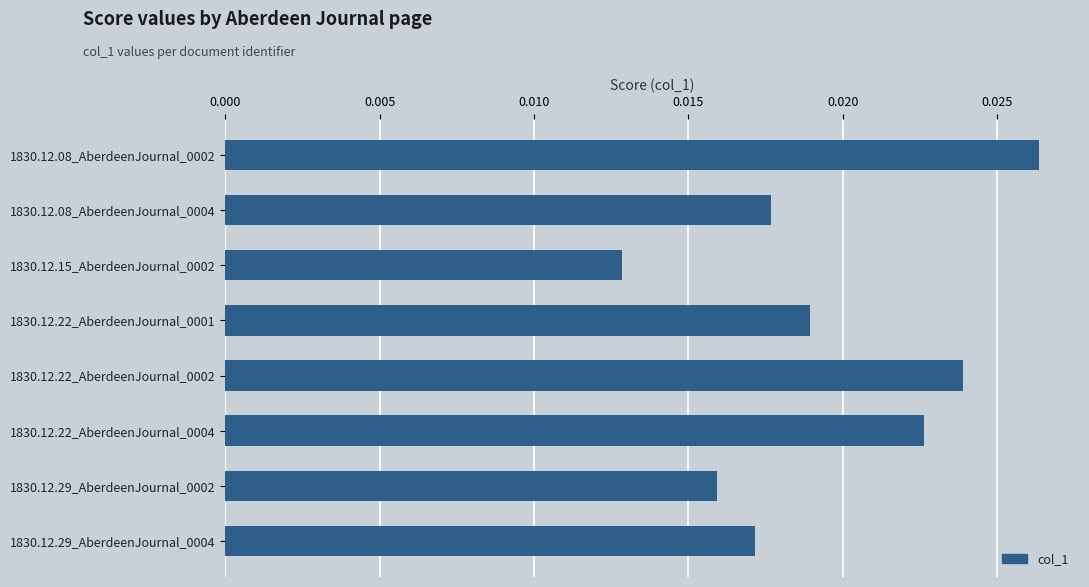

At which label is the value closest to 0?

1830.12.15_AberdeenJournal_0002